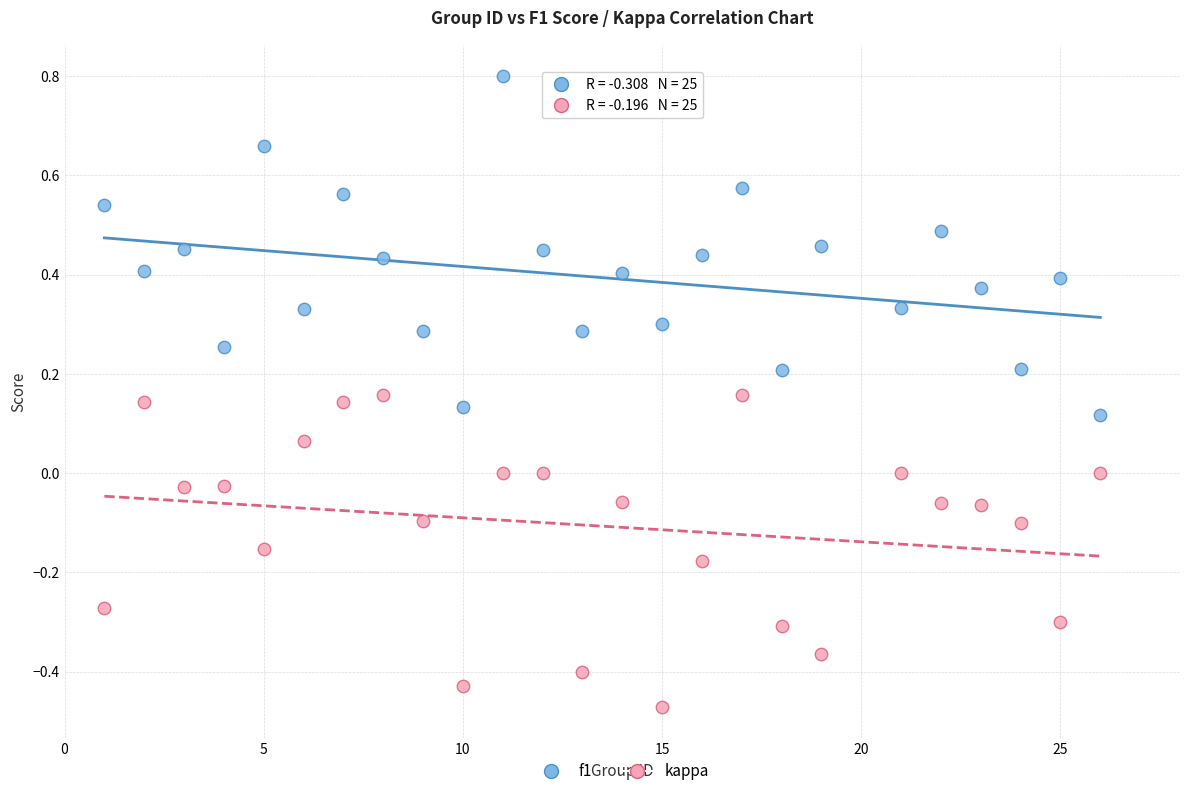

Across all data points, what is the range of Y values (max minus min)?

1.3